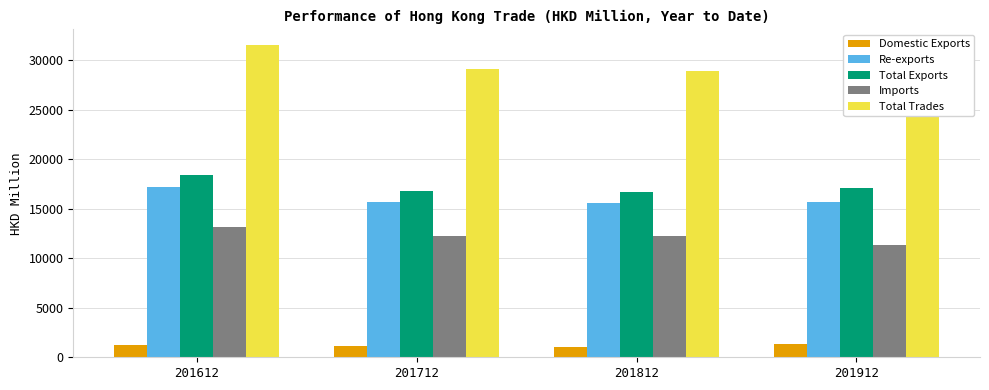

What is the value of the Imports bar at the 2nd from the left?

12273.8